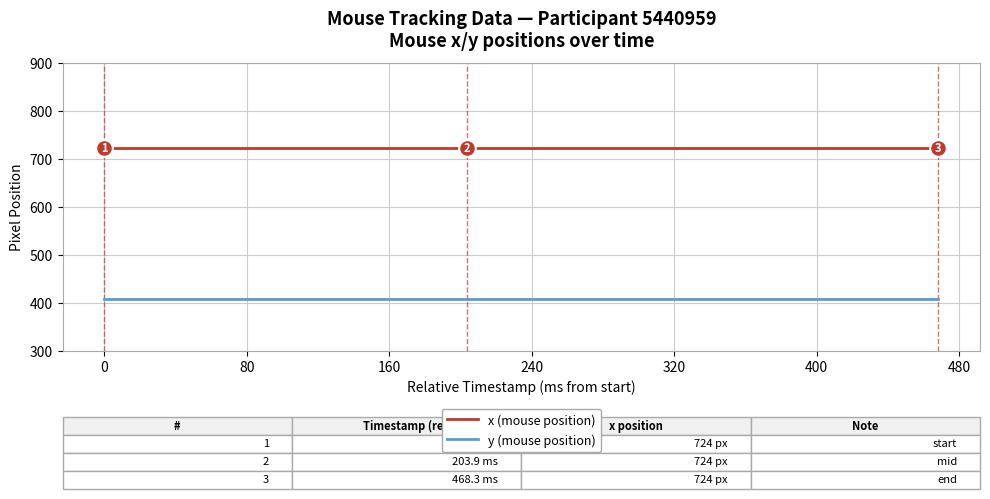

Reading right to left, transcribe all the data shown in this chart.

x (mouse position): 724	724	724	724	724	724	724	724	724	724	724	724	724	724	724	724	724	724	724	724
y (mouse position): 408	408	408	408	408	408	408	408	408	408	408	408	408	408	408	408	408	408	408	408